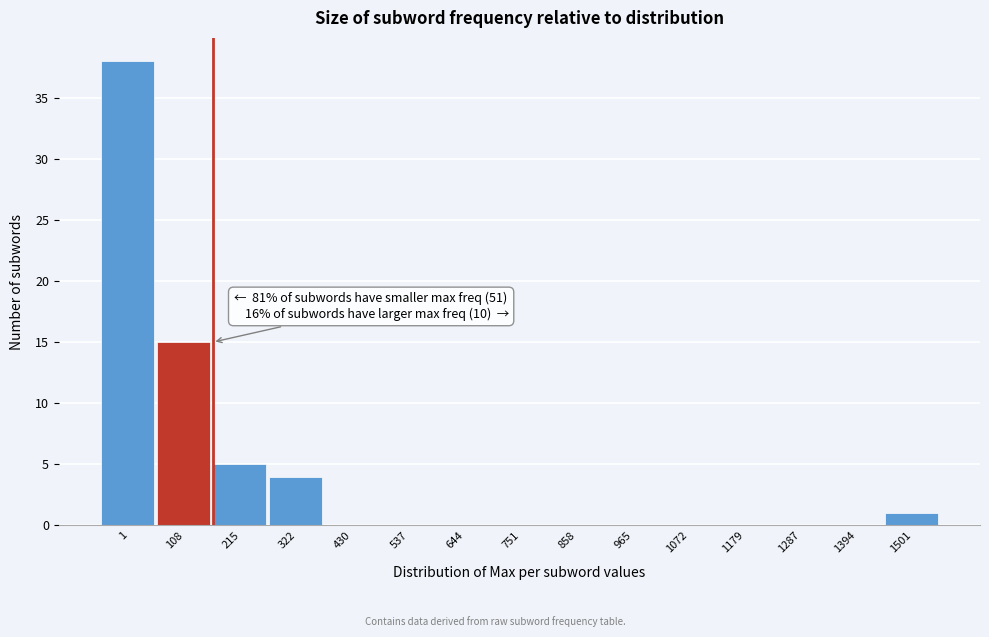

Reading right to left, transcribe all the data shown in this chart.

1501=1	1394=0	1287=0	1179=0	1072=0	965=0	858=0	751=0	644=0	537=0	430=0	322=4	215=5	108=15	1=38